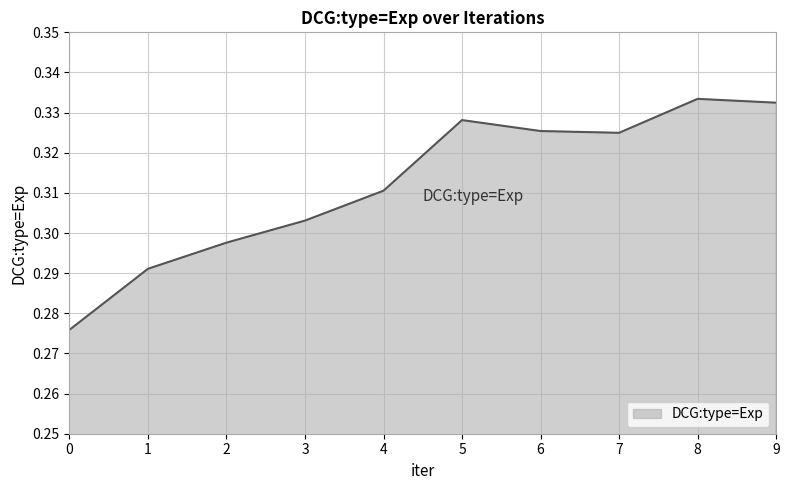

Is it true that the value at 1 is 0.1?

False